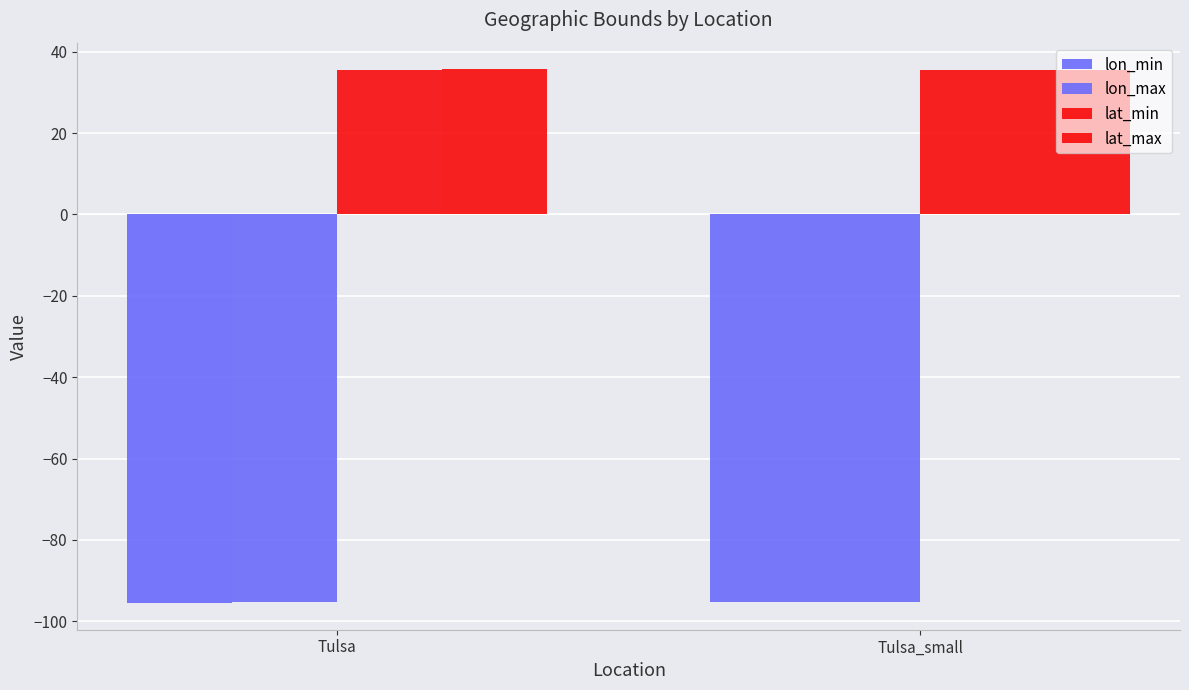

Reading left to right, list all the values displayed in this chart.

lon_min: Tulsa=-95.5	Tulsa_small=-95.3
lon_max: Tulsa=-95.3	Tulsa_small=-95.3
lat_min: Tulsa=35.6	Tulsa_small=35.6
lat_max: Tulsa=35.7	Tulsa_small=35.6